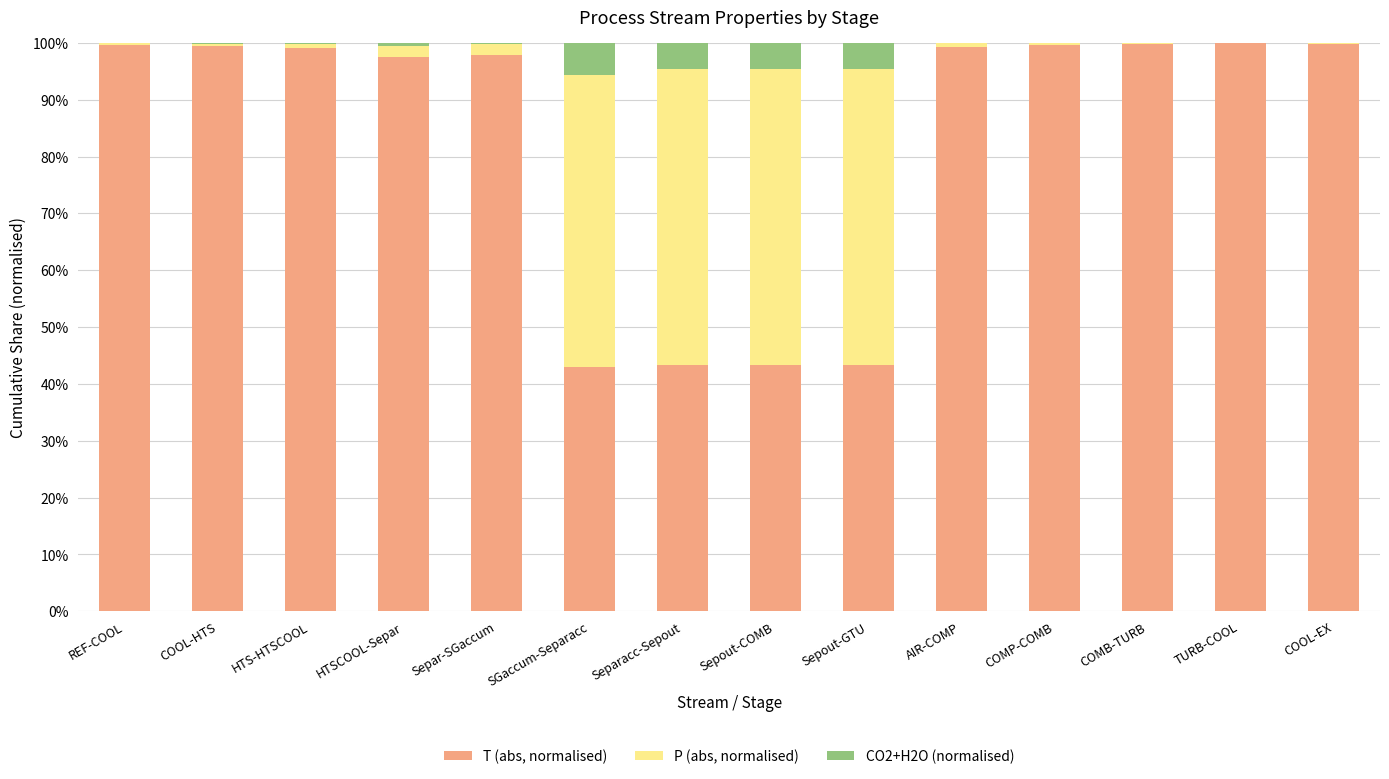

What are all the series names shown in the legend?

T (abs, normalised), P (abs, normalised), CO2+H2O (normalised)